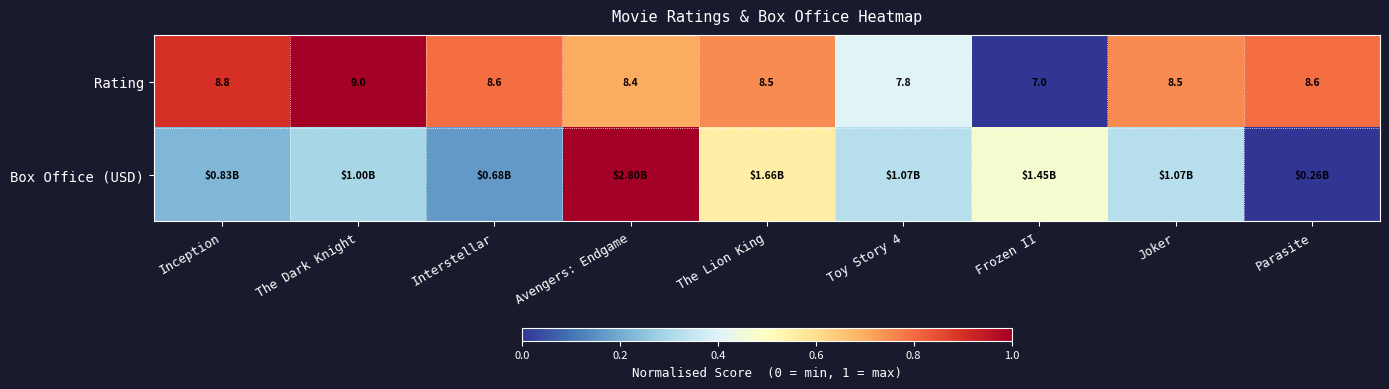

Which category has the lowest value in the Rating series?

Frozen II